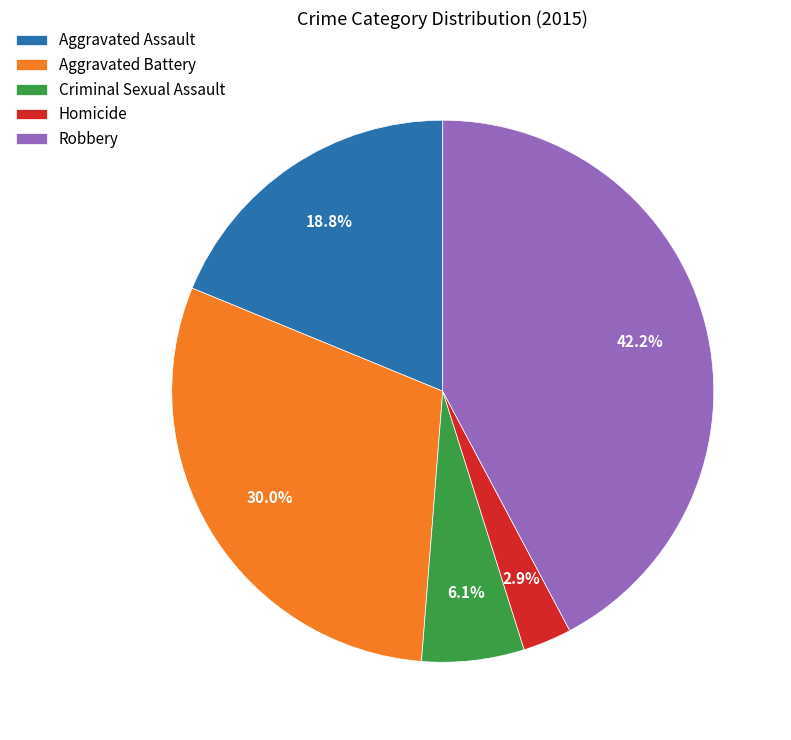

To the nearest percent, what portion does Aggravated Assault represent?

19%